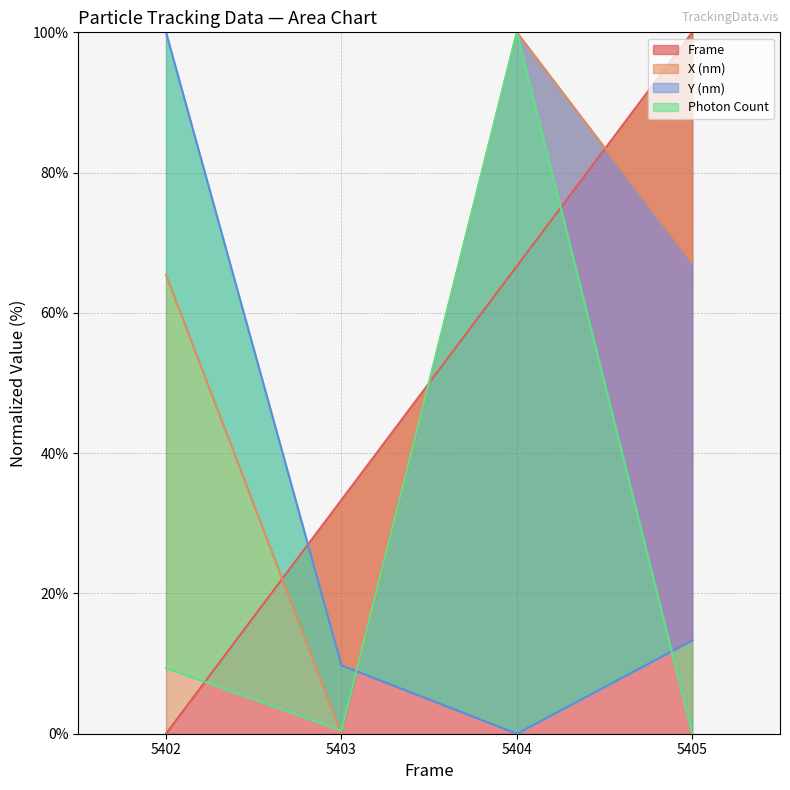

Which category has the lowest value in the Y (nm) series?

5404